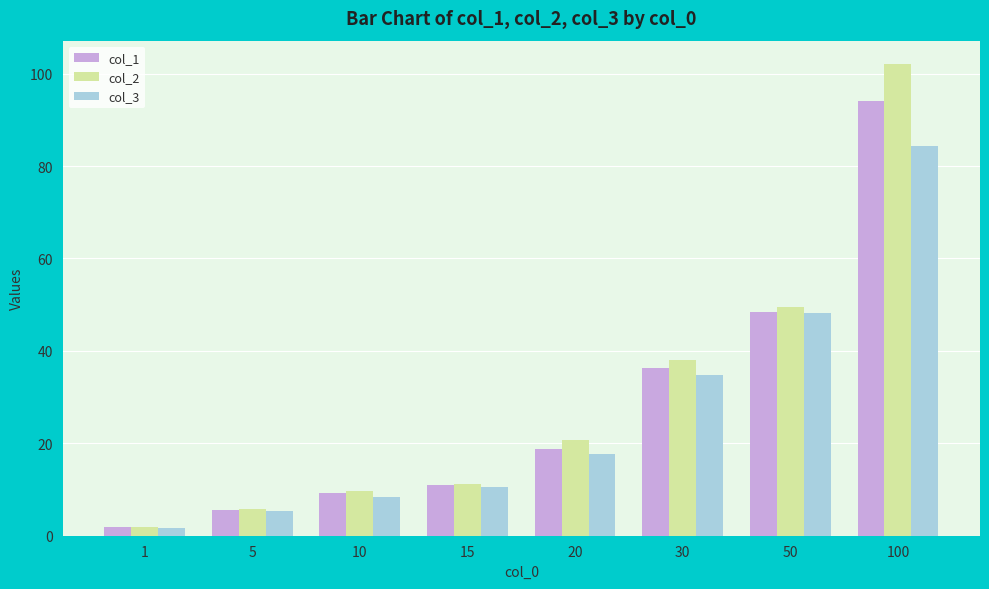

Reading left to right, extract all data points from this chart.

col_1: 1.8	5.6	9.2	10.9	18.8	36.3	48.5	94.1
col_2: 1.9	5.7	9.8	11.2	20.8	38.1	49.4	102.0
col_3: 1.7	5.4	8.3	10.6	17.7	34.8	48.2	84.3